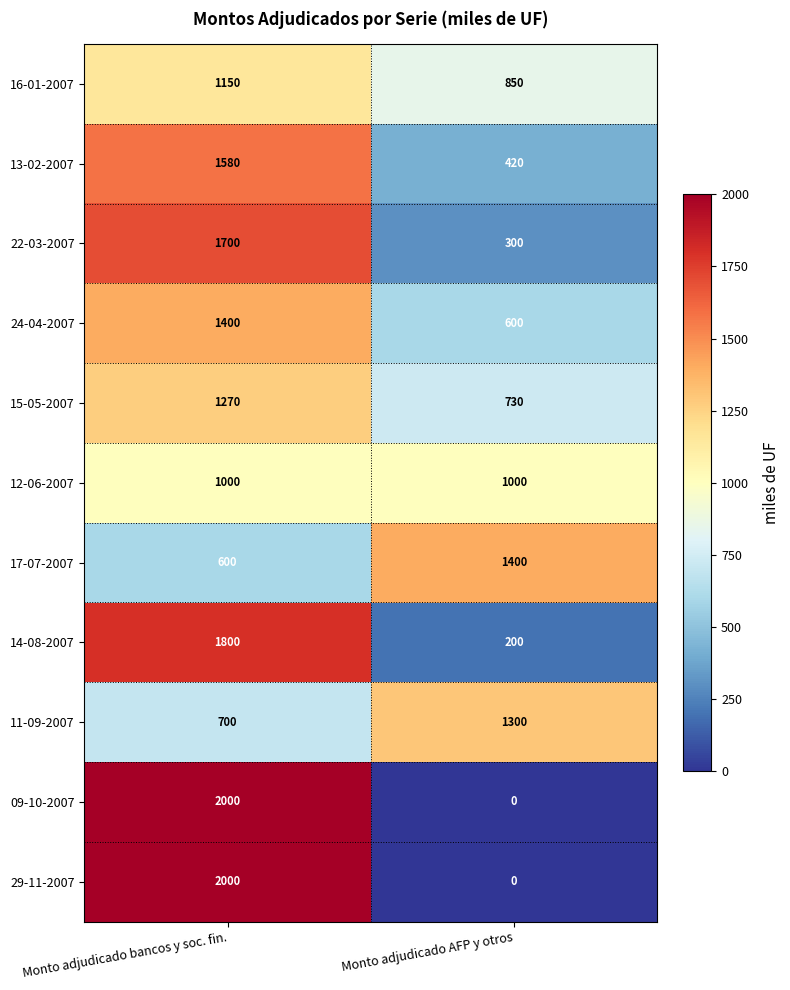

What is the approximate value of 24-04-2007 at Monto adjudicado bancos y soc. fin.?

1400